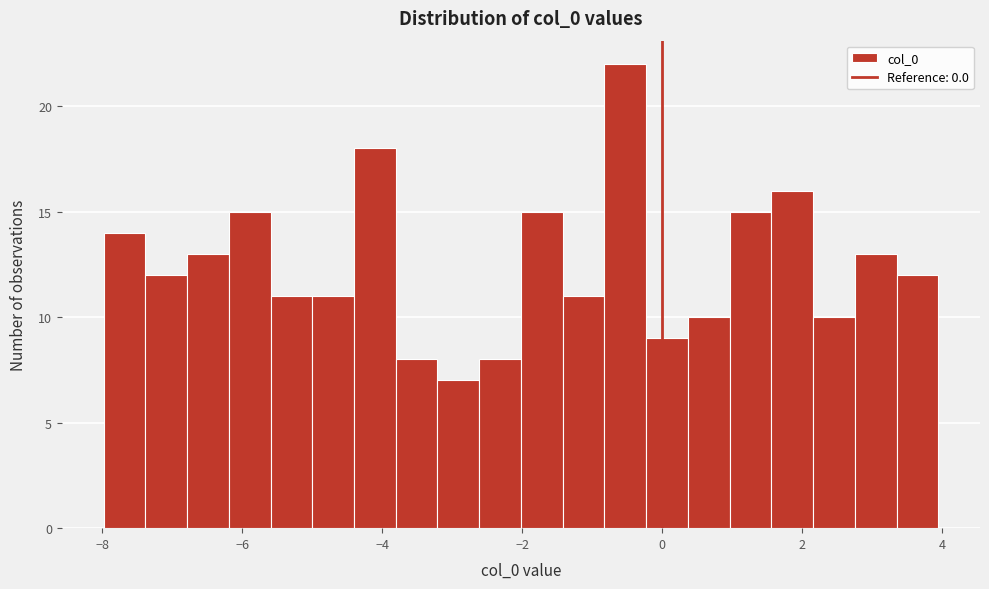

Read against the x-axis, roughly where is the centre of the tallest bar?

-0.6